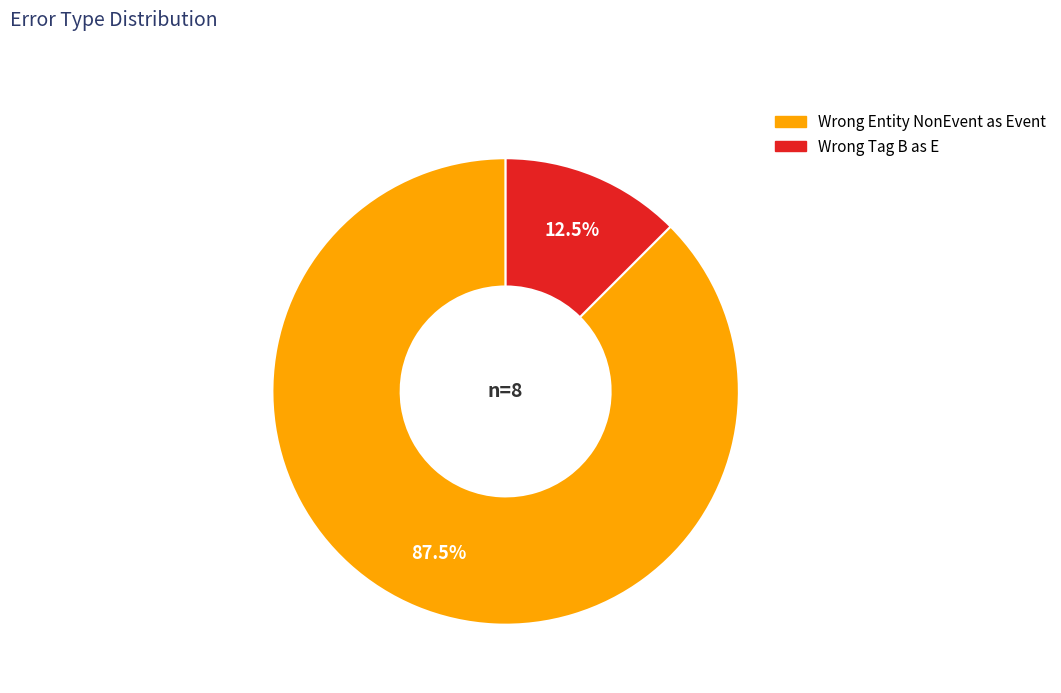

Does any single category account for the majority?

Yes